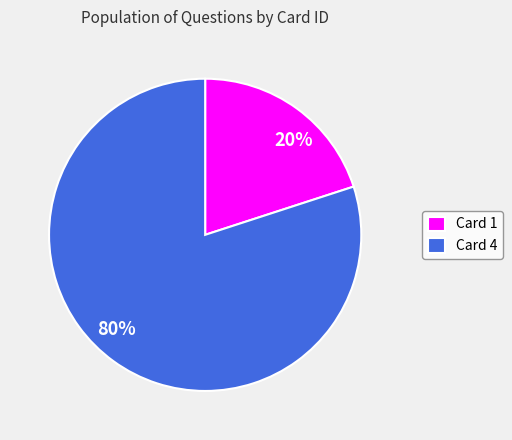

To the nearest percent, what is the difference between the largest and smallest slice percentages?

60%